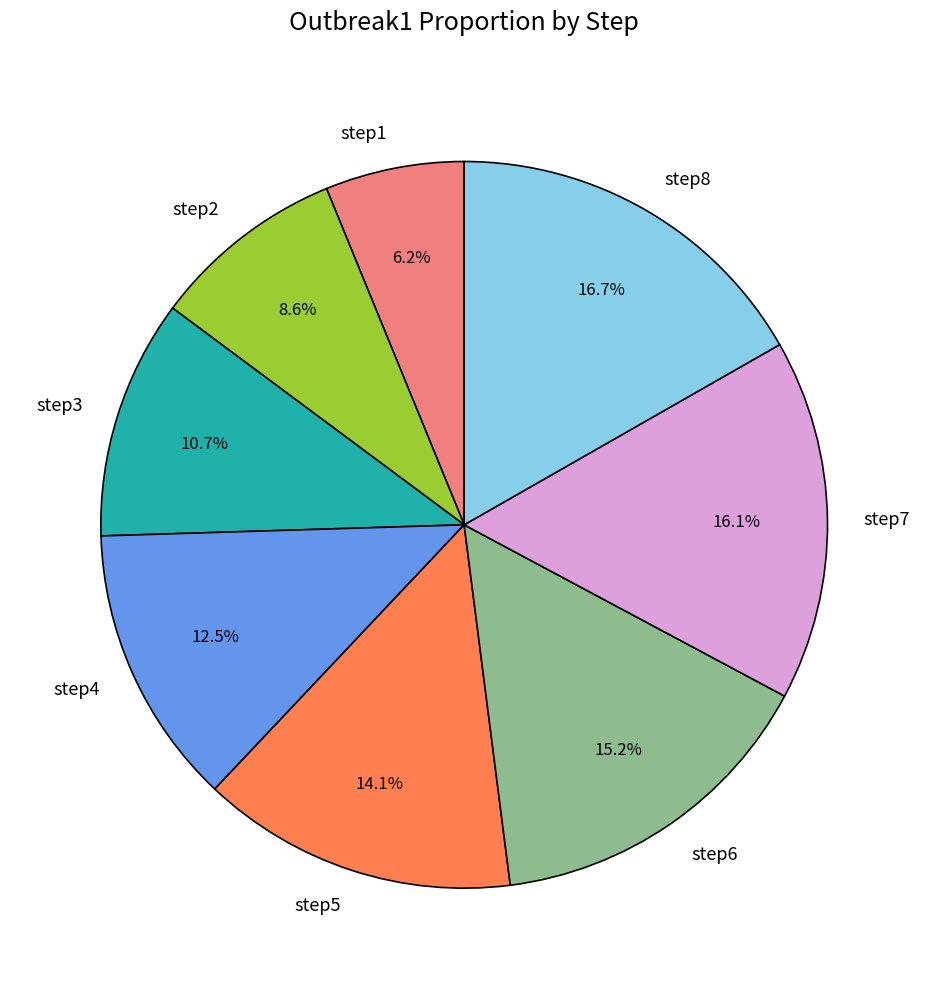

Combined, do step6 and step7 account for over 50%?

No